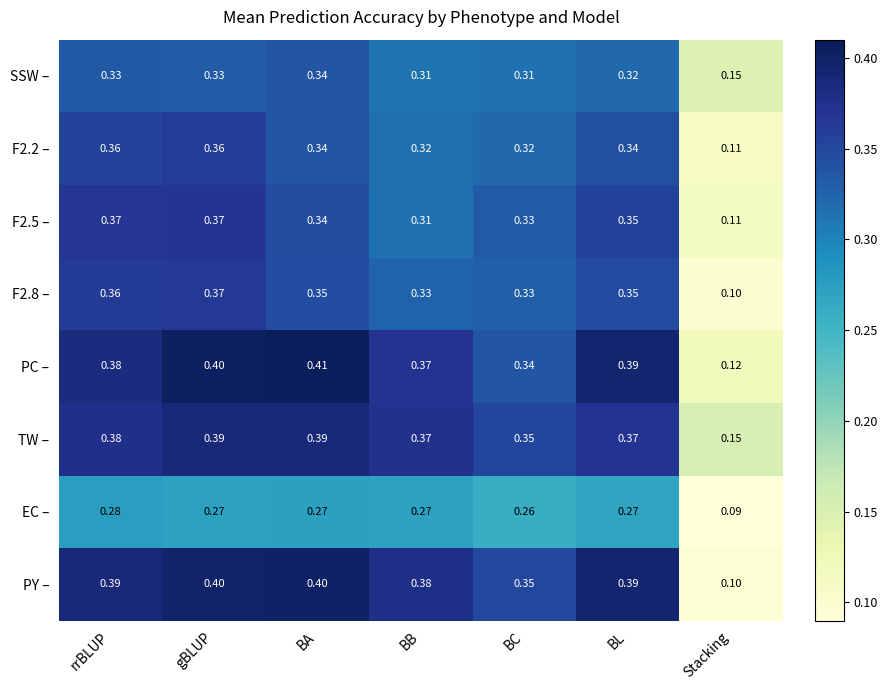

At which category is the sum across all series the highest?

gBLUP